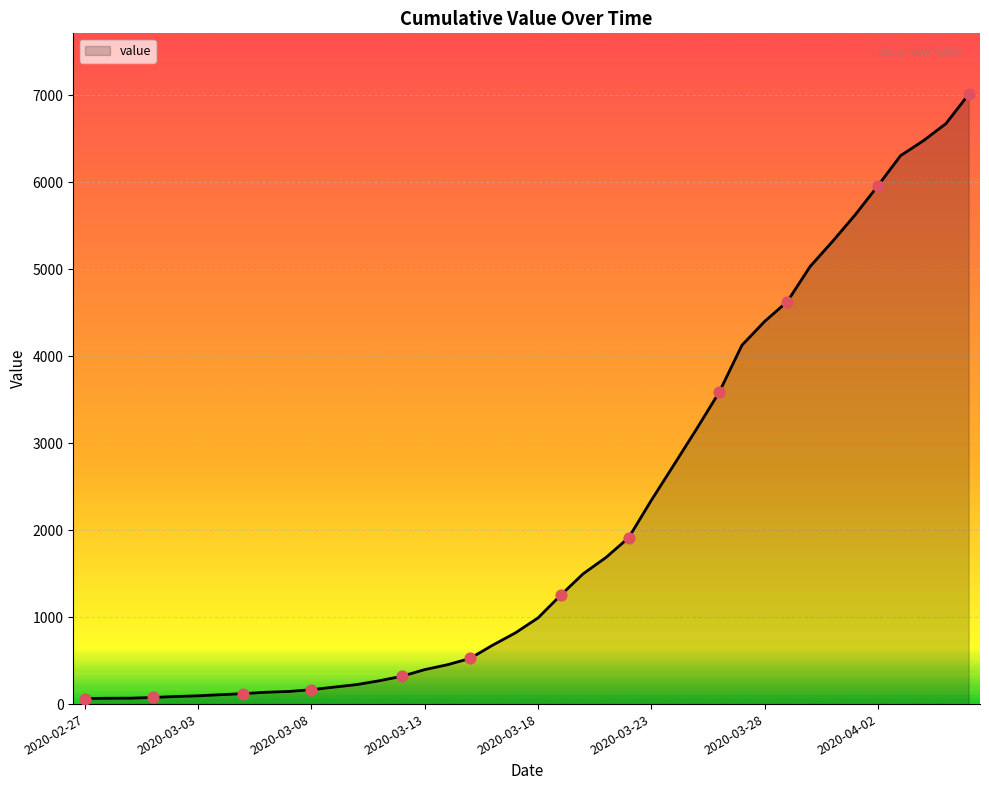

What is the difference between the maximum and minimum values?

6944